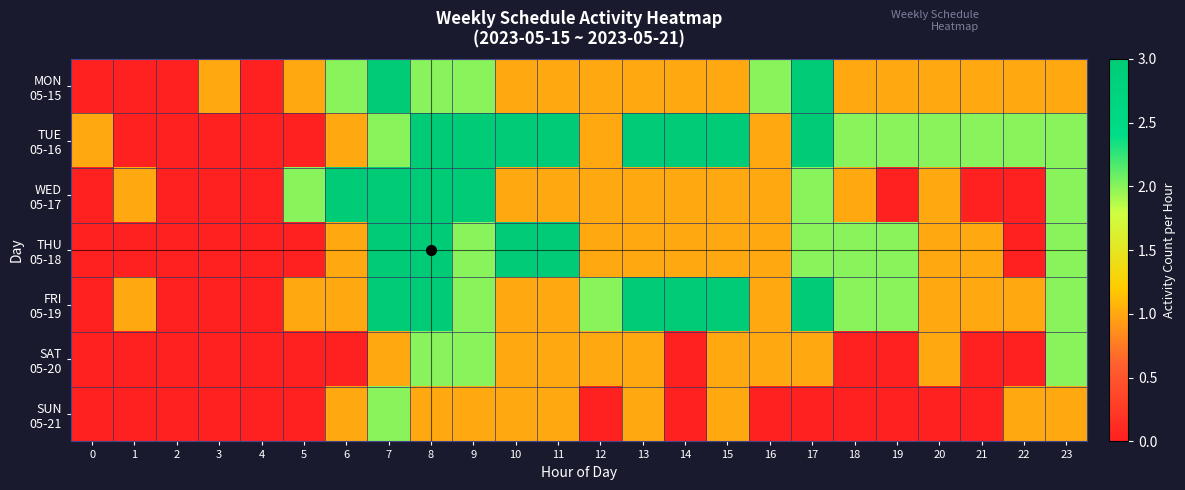

At which category is the sum across all series the highest?

7